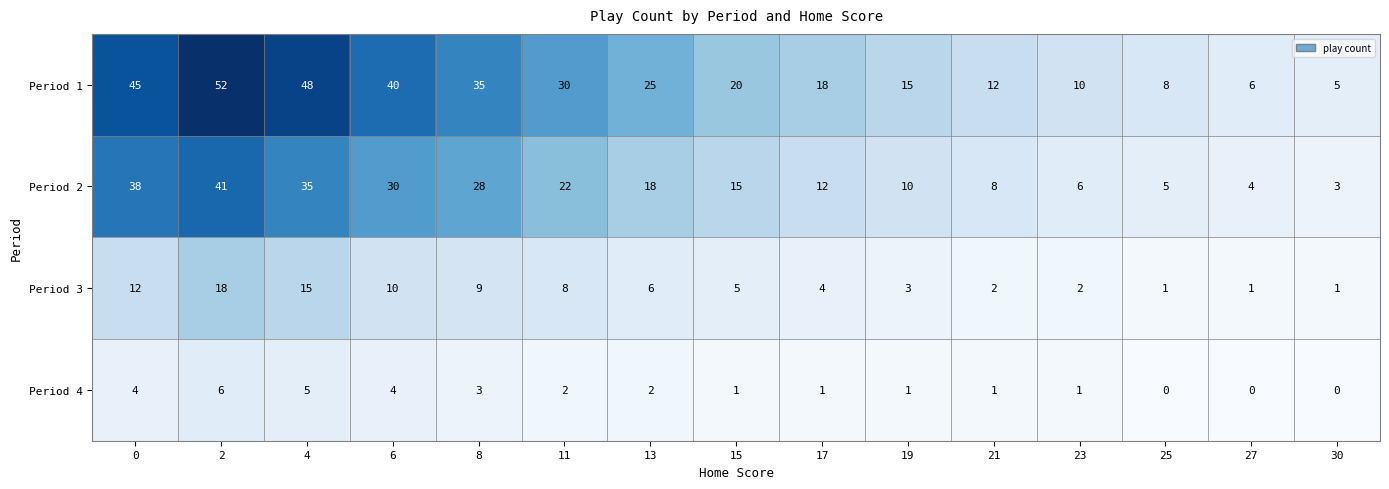

What is the difference between the second highest and second lowest values in the Period 4 series?

5